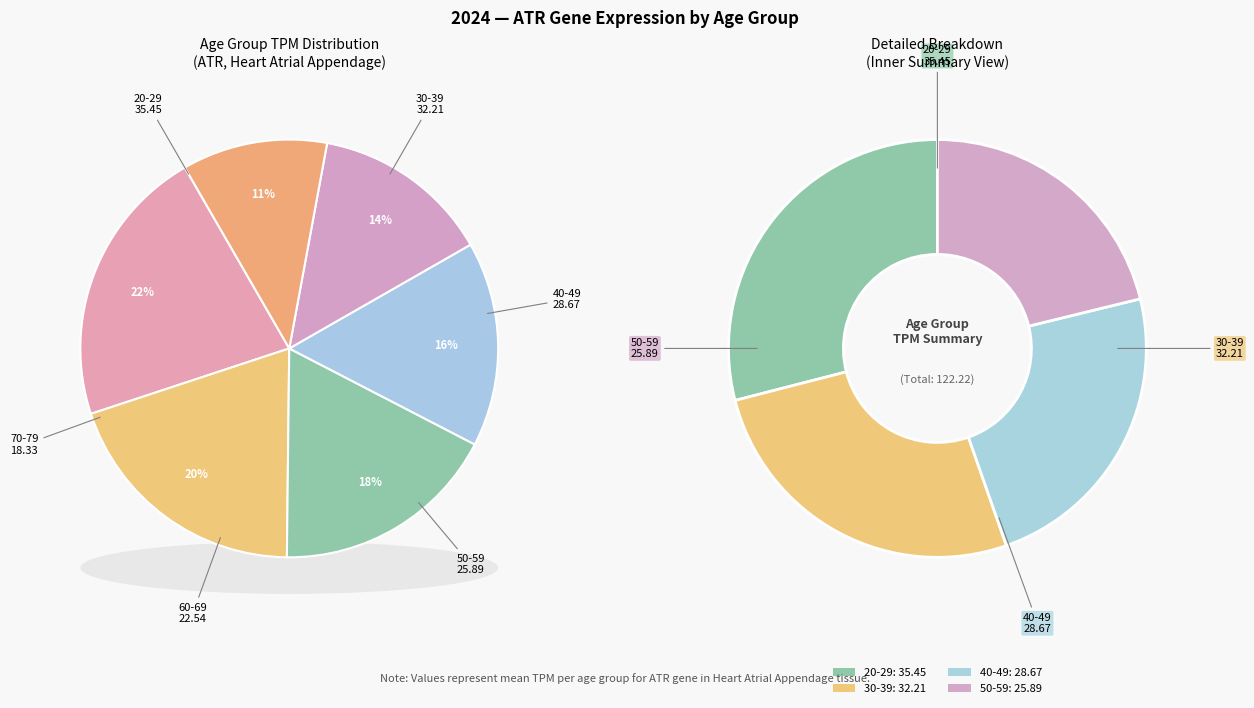

Combined, do 30-39 and 70-79 account for over 50%?

No